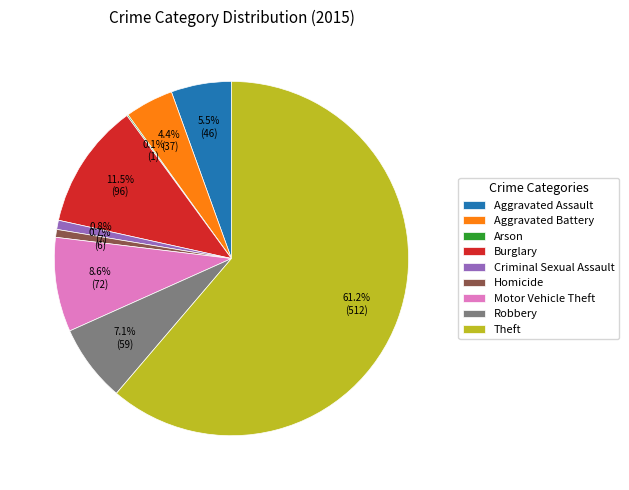

Which category has the biggest portion of the pie?

Theft